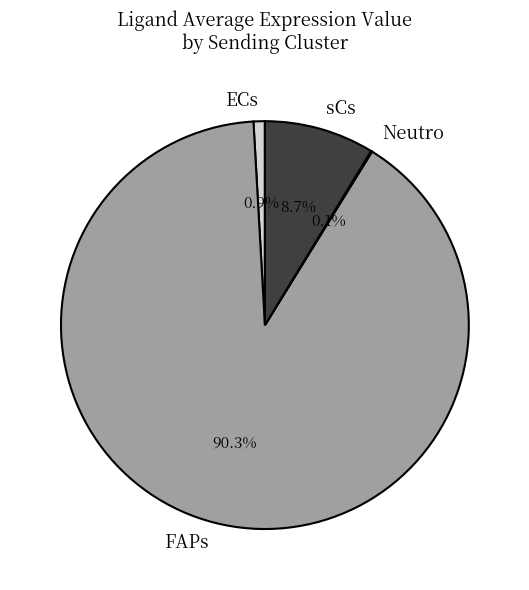

Which category has the biggest portion of the pie?

FAPs